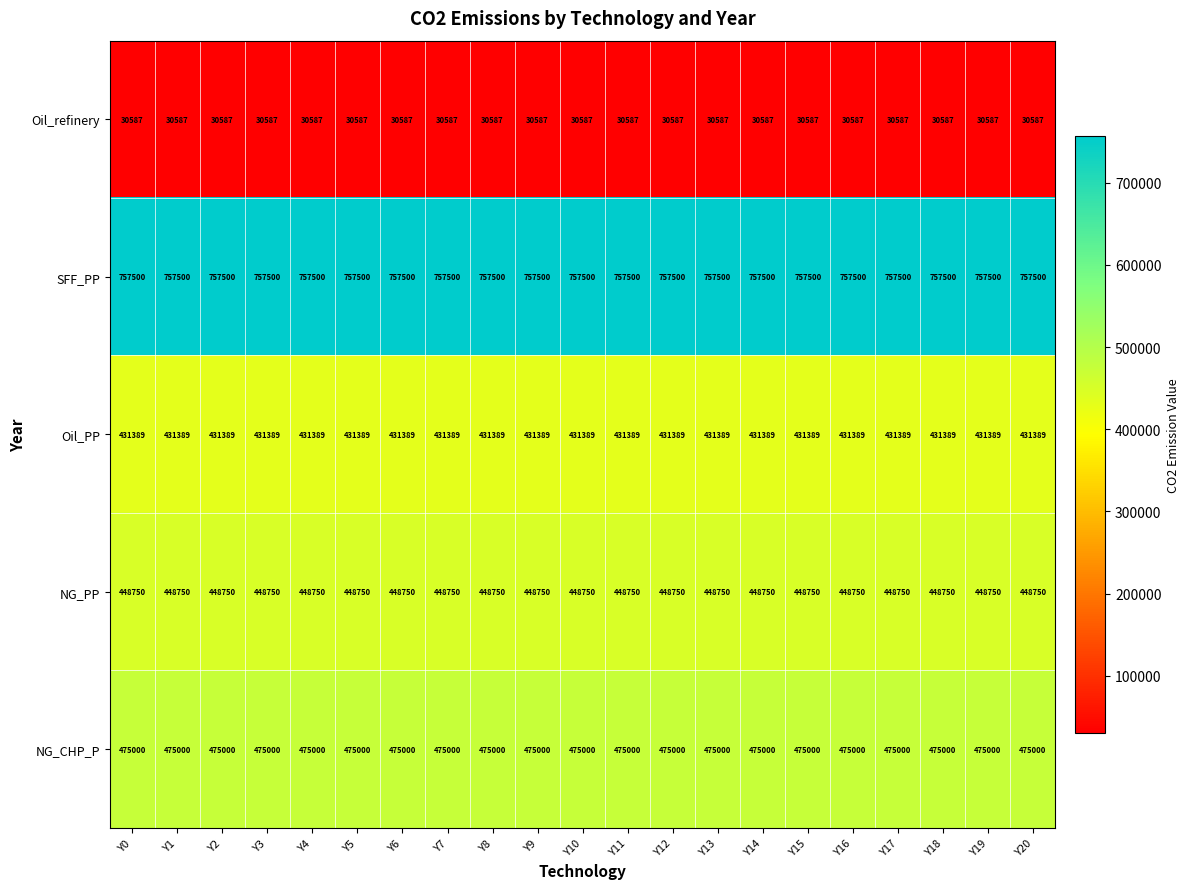

What is the greatest value displayed?

757500